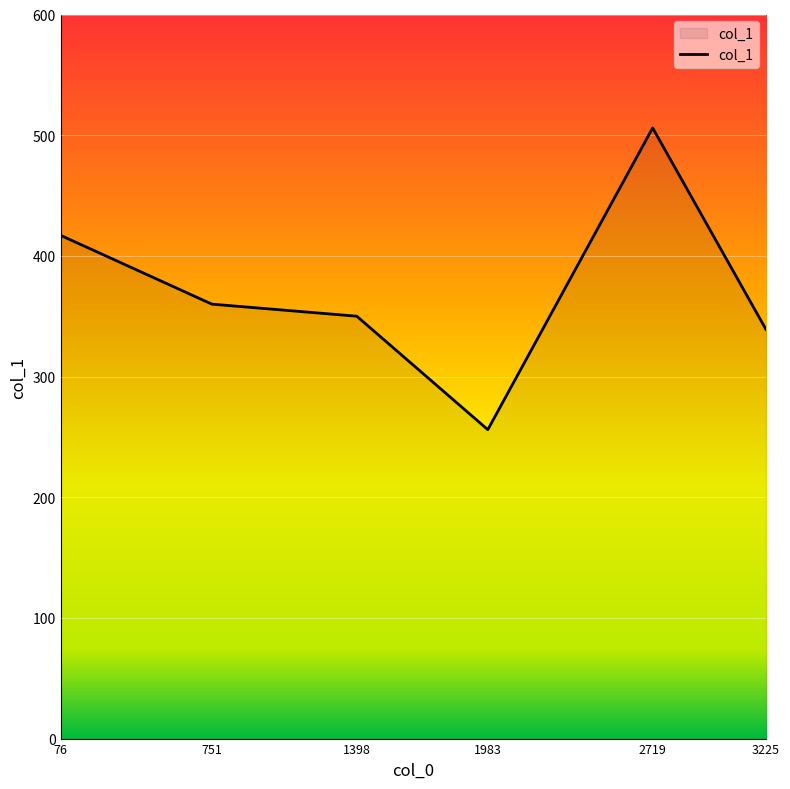

True or false: the data has more than 2 interior local peaks.

False